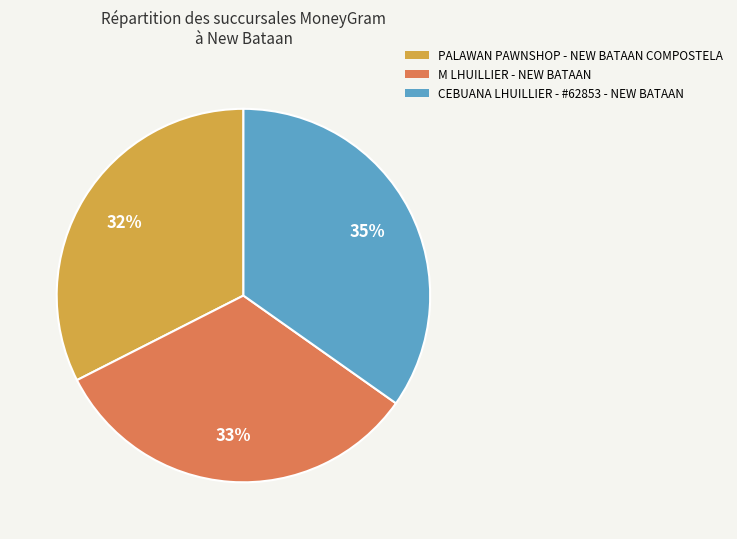

Is the sum of CEBUANA LHUILLIER - #62853 - NEW BATAAN and M LHUILLIER - NEW BATAAN greater than half?

Yes